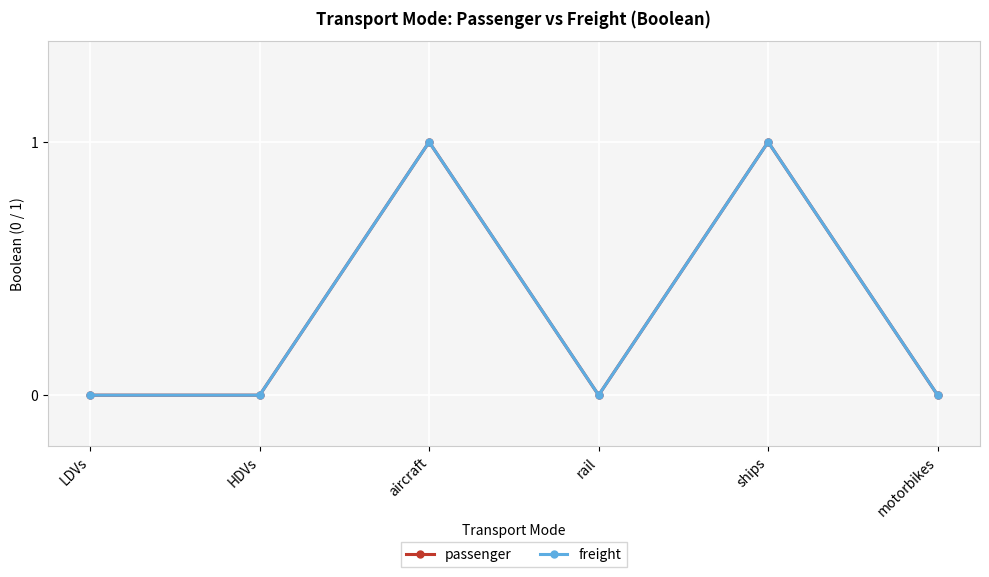

What value does the freight series have at aircraft?

1